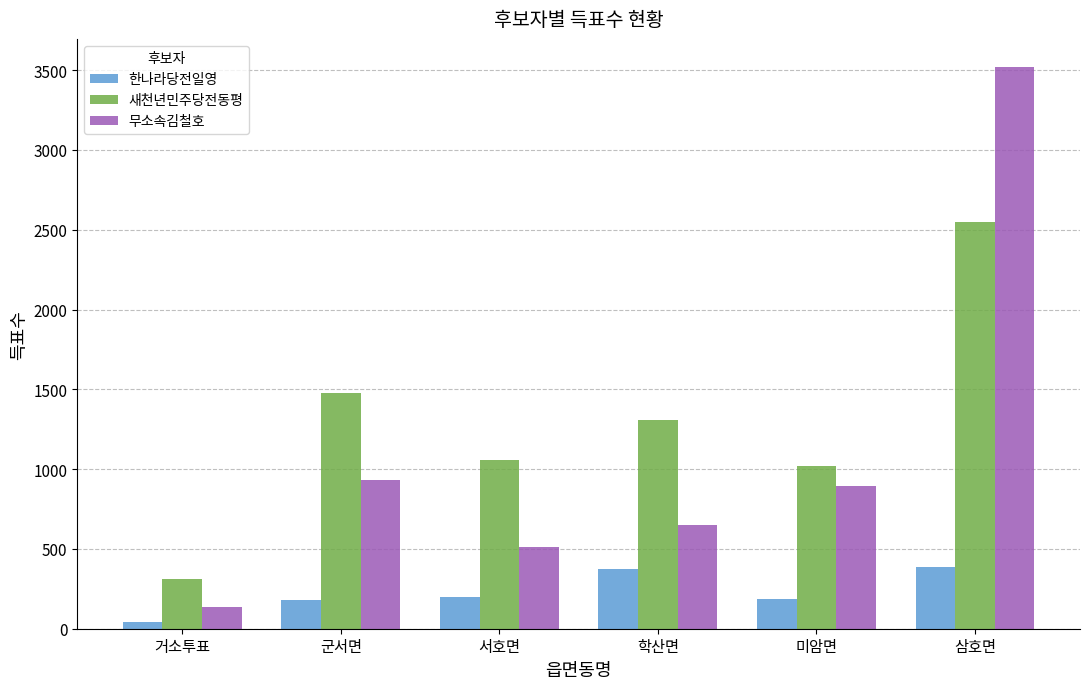

List the series in order of their overall mean, lowest first.

한나라당전일영, 무소속김철호, 새천년민주당전동평